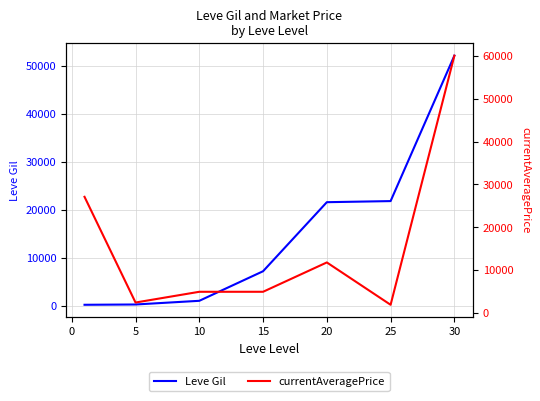

List the series in order of their overall mean, highest first.

currentAveragePrice, Leve Gil